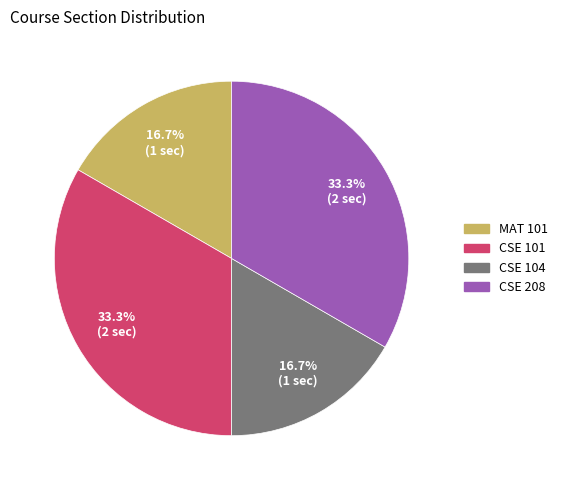

Is there a majority slice in this chart?

No